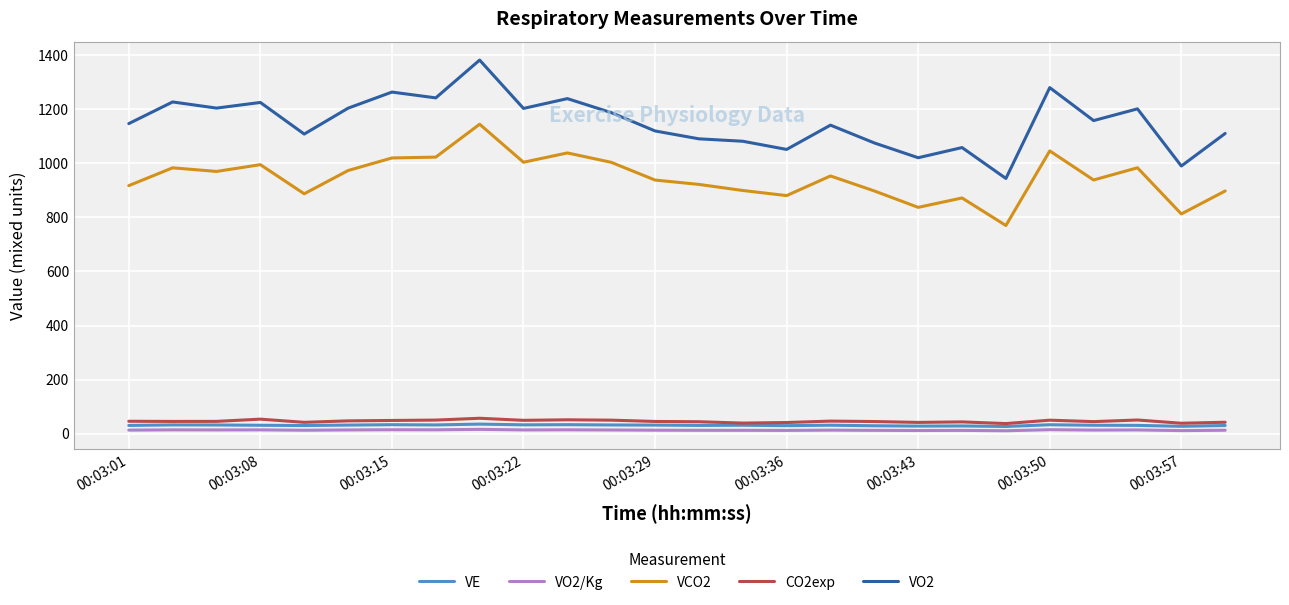

What is the smallest value displayed?

11.1